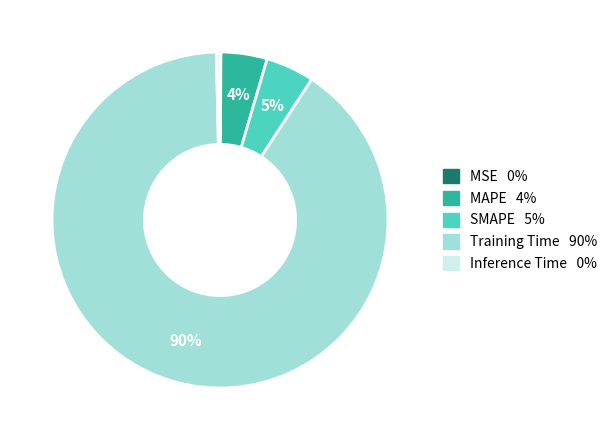

To the nearest percent, what percentage of the pie is MAPE?

4%